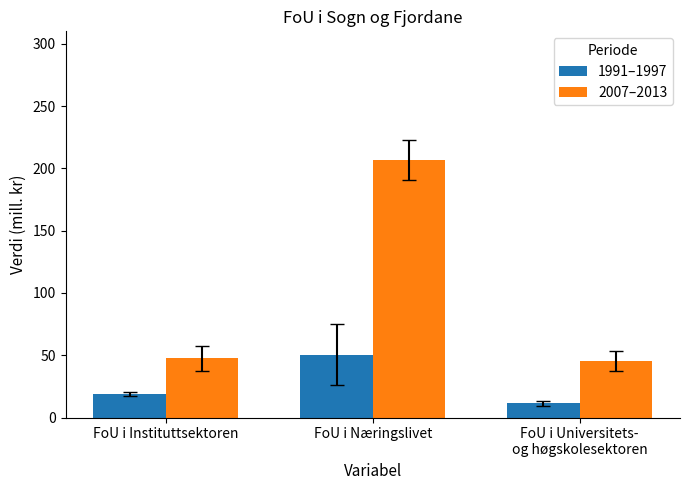

The value of 1991–1997 at FoU i Næringslivet is 50.5. True or false?

True